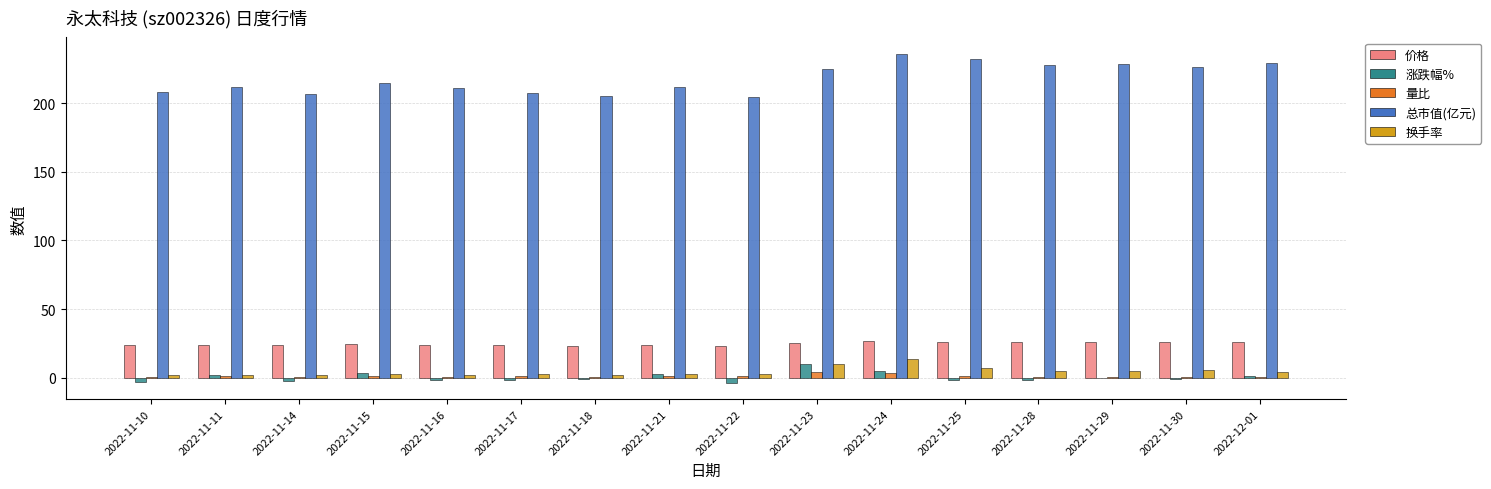

The value of 总市值(亿元) at 2022-12-01 is 140.0. True or false?

False